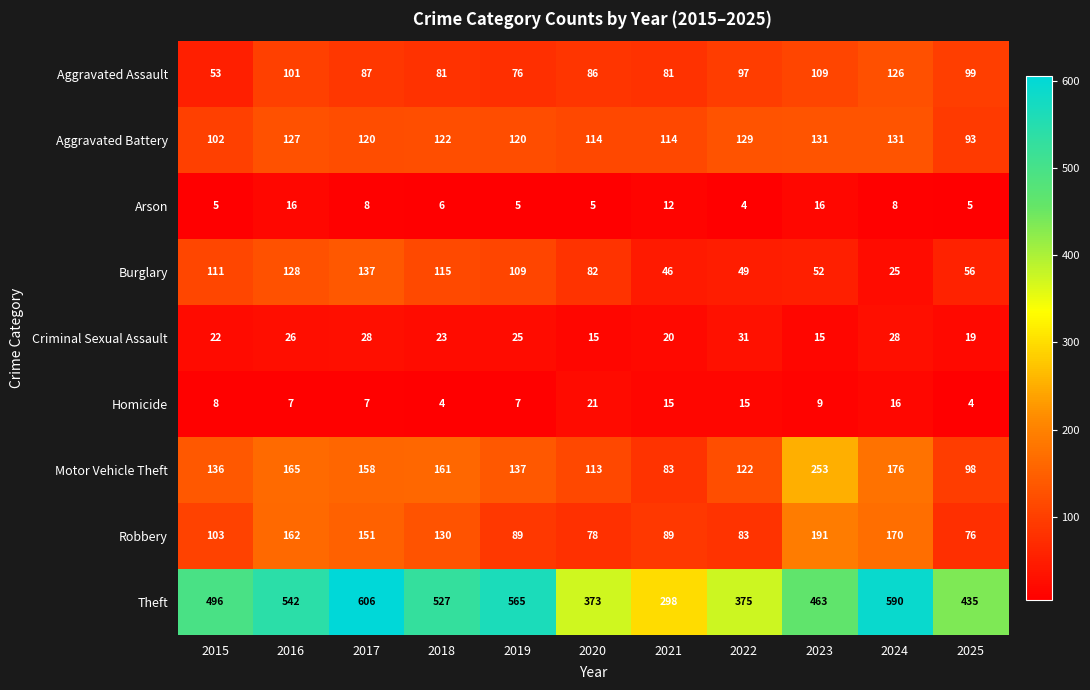

How many data points does each series have?

11